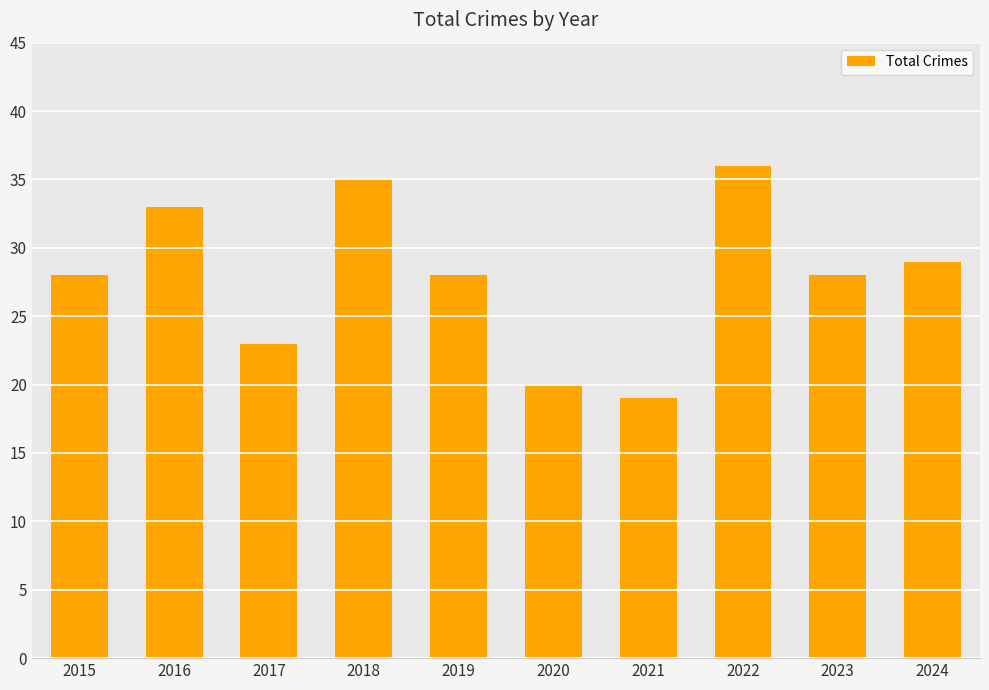

How many data points does each series have?

10